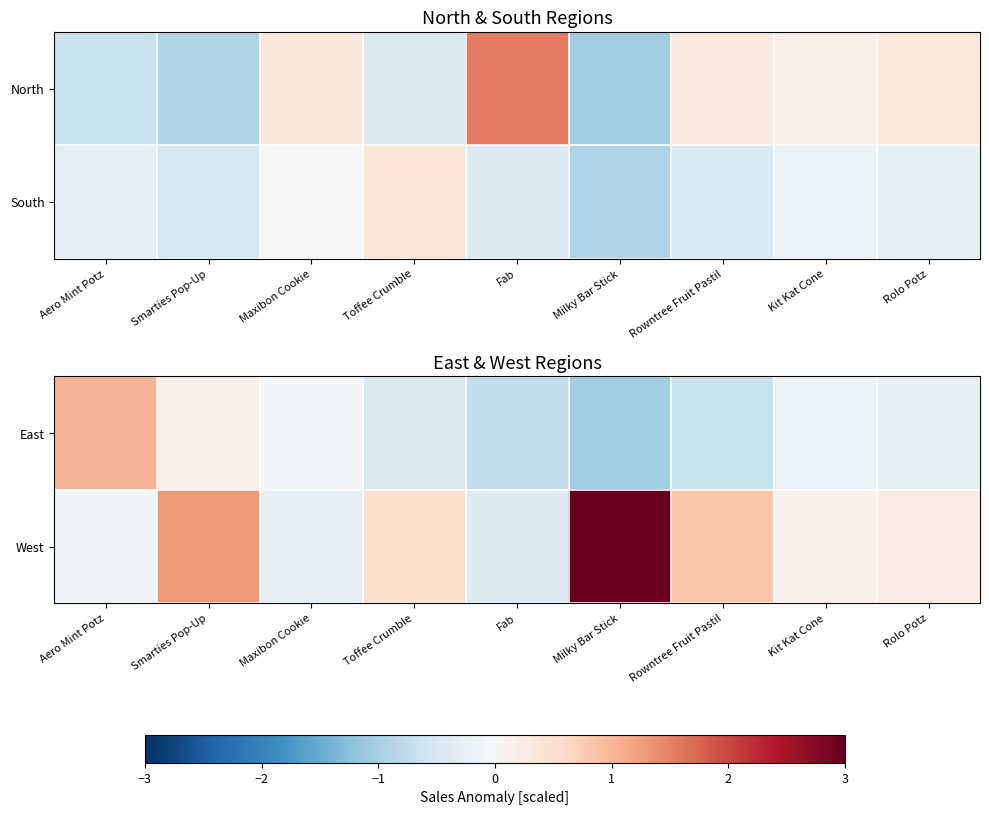

List the labels in order of East value, largest first.

Aero Mint Potz, Smarties Pop-Up, Maxibon Cookie, Kit Kat Cone, Rolo Potz, Toffee Crumble, Rowntree Fruit Pastil, Fab, Milky Bar Stick